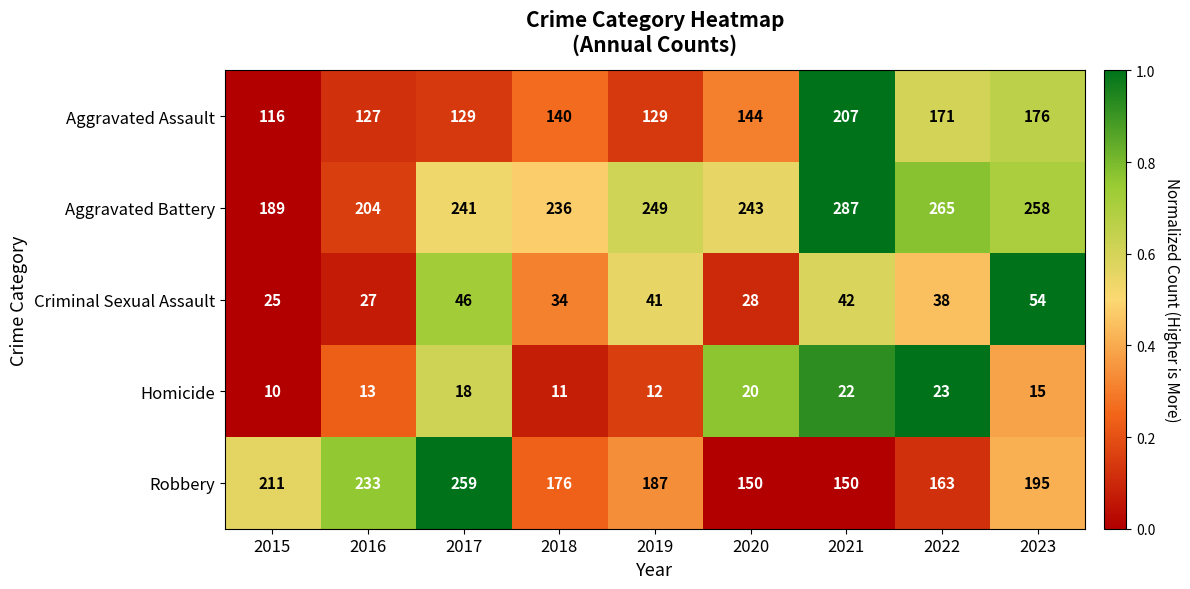

What is the spread (max minus min) of values at 2020?

223